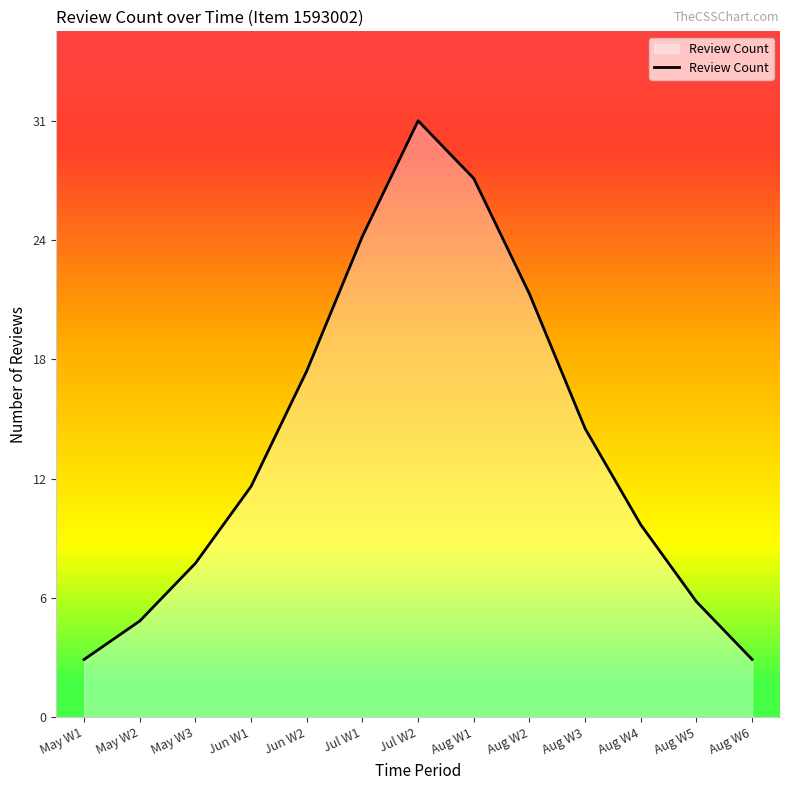

What is the label of the 13th point from the right?

May W1